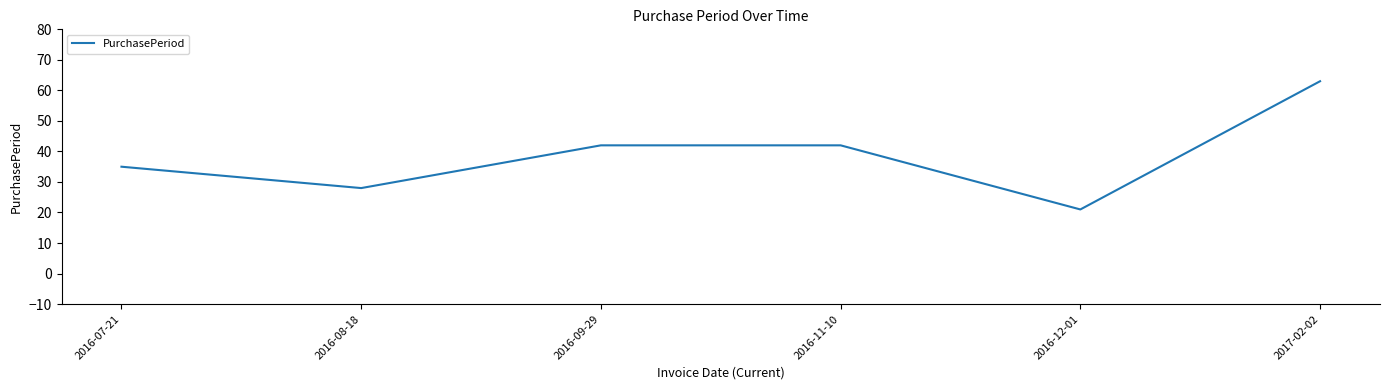

True or false: there are more than 1 points higher than both neighbors.

False